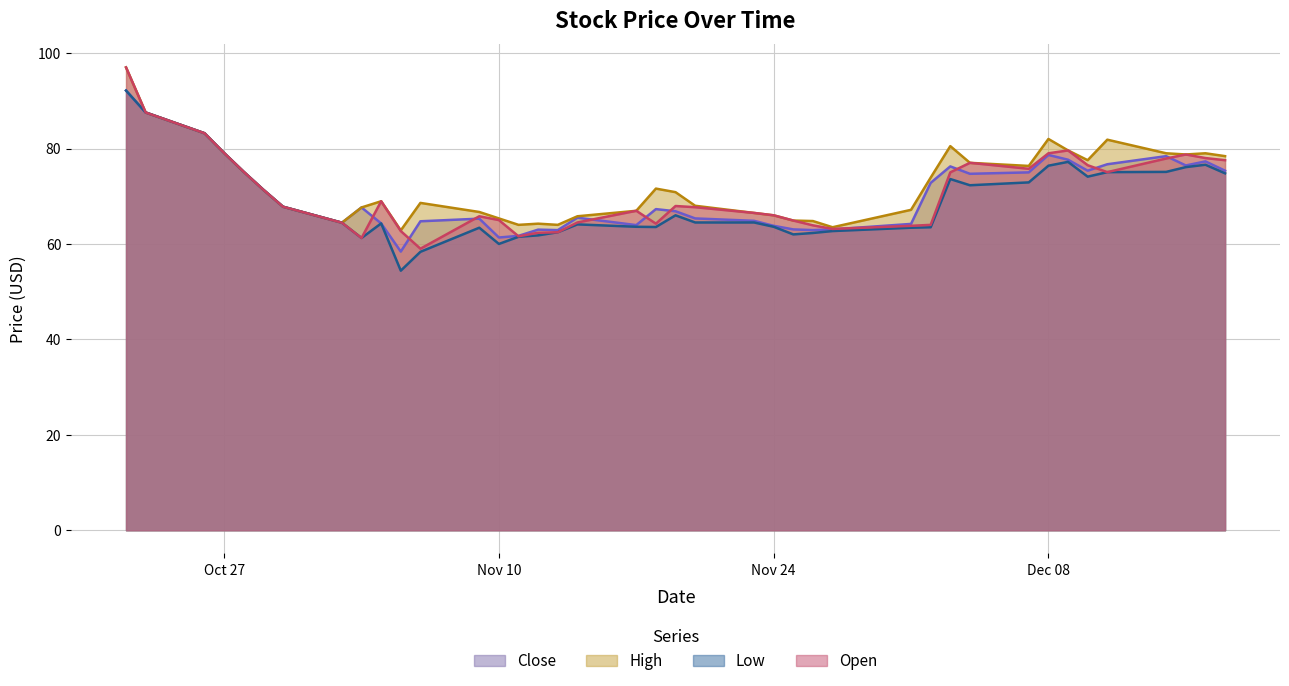

Where is the first local maximum for Low?

2020-11-04